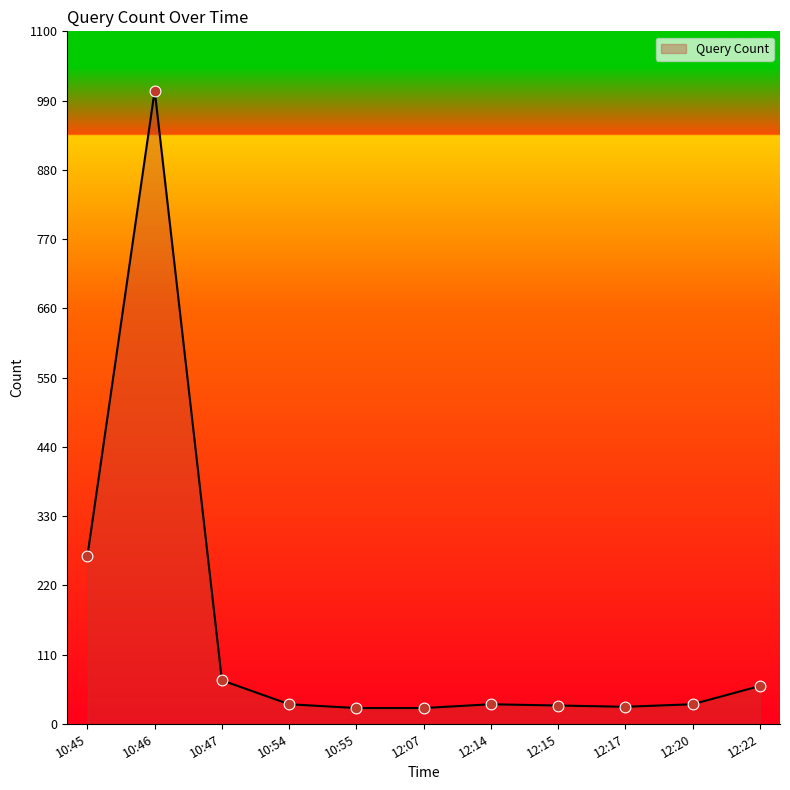

What is the change in value from 12:17 to 12:20?

+4